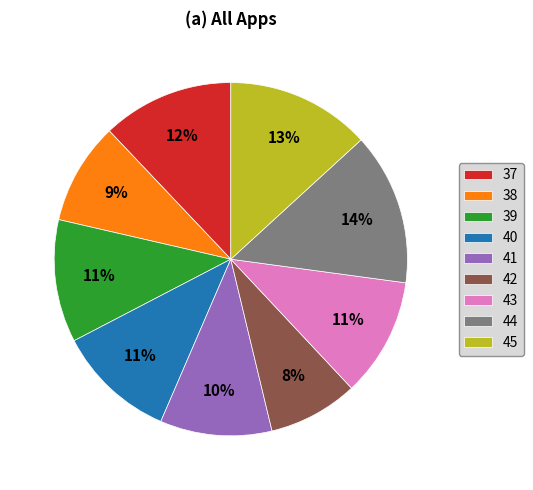

Is there any slice that represents more than half of the pie?

No